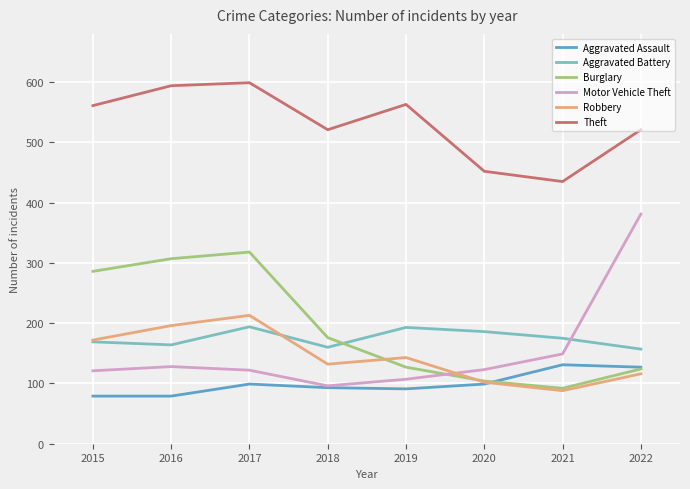

How many interior local valleys does the Robbery series have?

2